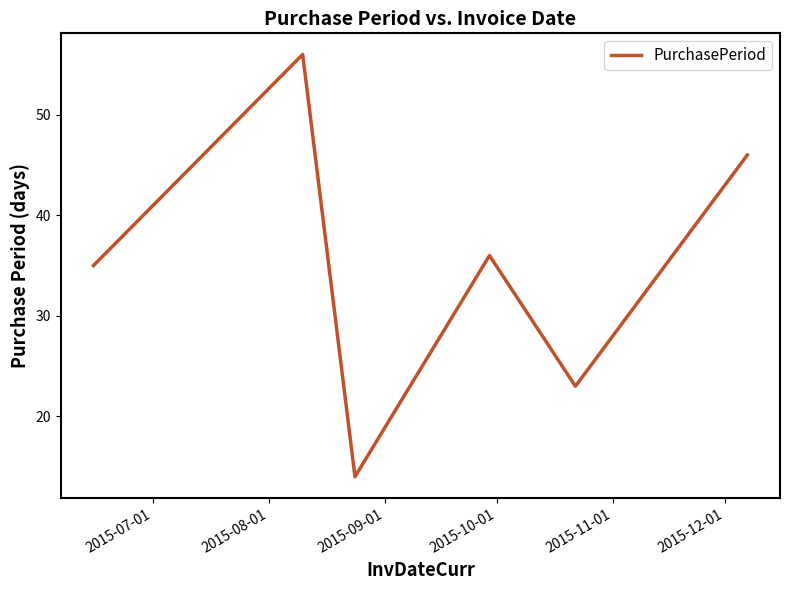

What is the smallest value displayed?

14